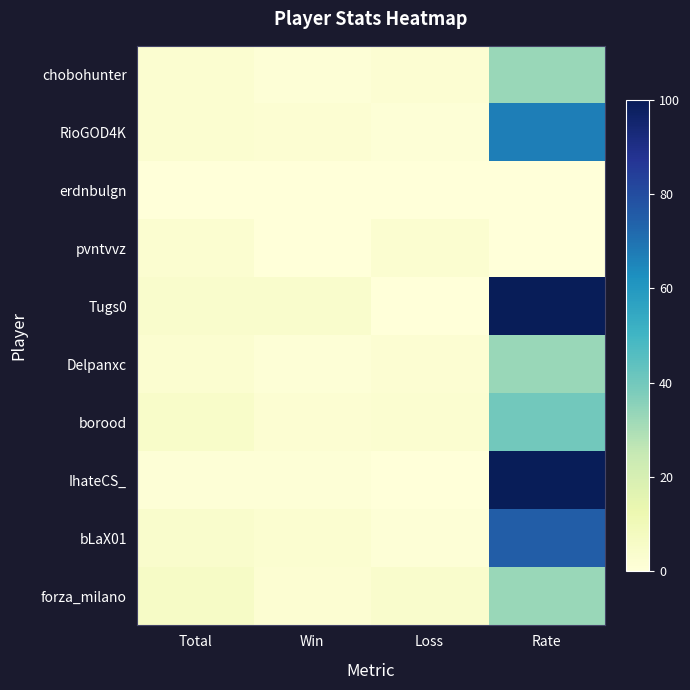

Reading left to right, extract all data points from this chart.

chobohunter: Total=3	Win=1	Loss=2	Rate=33
RioGOD4K: Total=3	Win=2	Loss=1	Rate=67
erdnbulgn: Total=0	Win=0	Loss=0	Rate=0
pvntvvz: Total=3	Win=0	Loss=3	Rate=0
Tugs0: Total=4	Win=4	Loss=0	Rate=100
Delpanxc: Total=3	Win=1	Loss=2	Rate=33
borood: Total=5	Win=2	Loss=3	Rate=40
IhateCS_: Total=1	Win=1	Loss=0	Rate=100
bLaX01: Total=4	Win=3	Loss=1	Rate=75
forza_milano: Total=6	Win=2	Loss=4	Rate=33